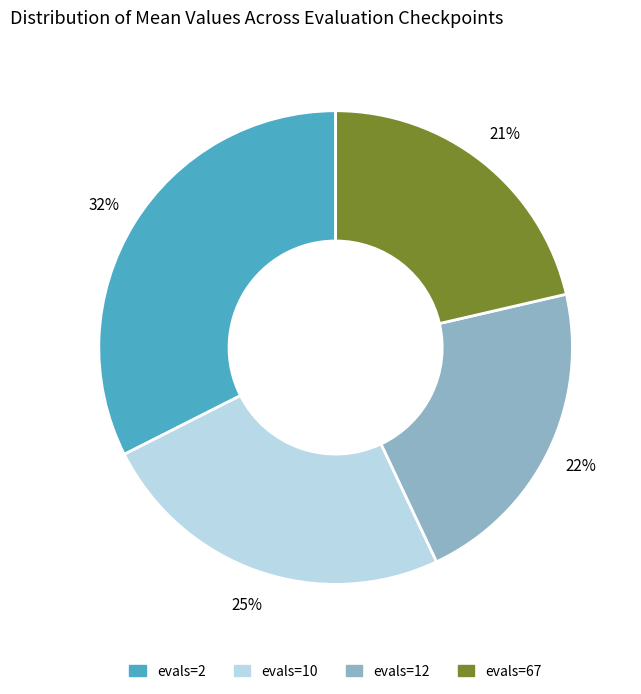

Count the number of slices in the pie.

4